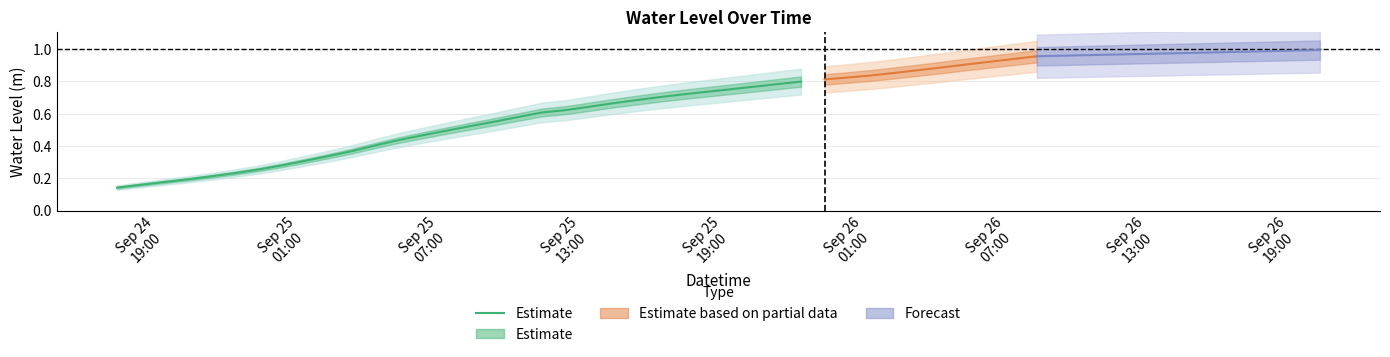

What is the label of the 17th point from the right?

Sep 25 07:00